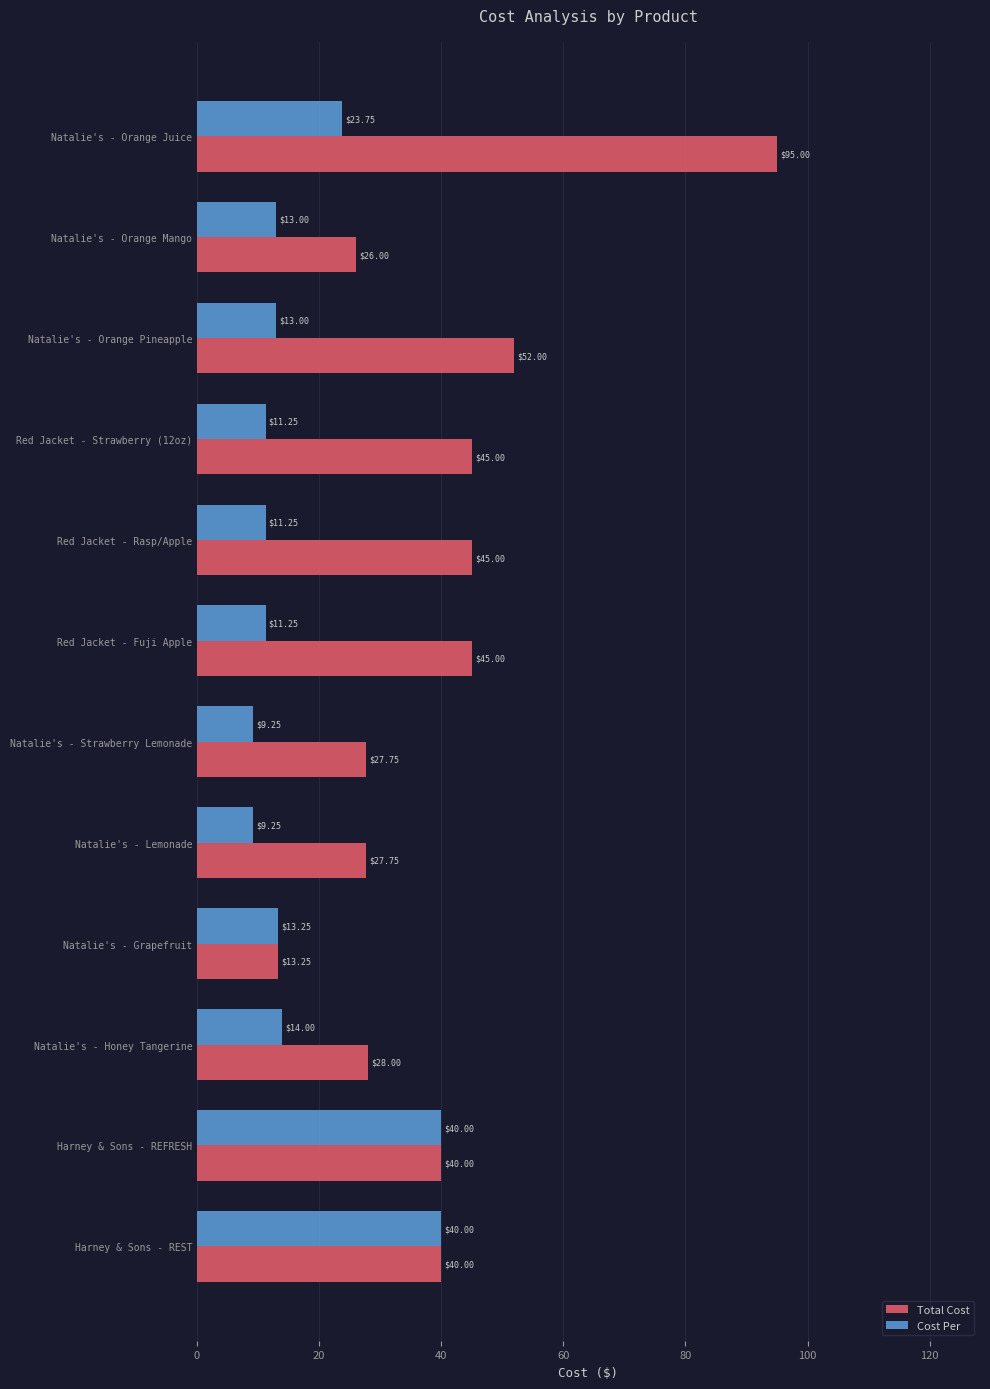

What is the sum of all Total Cost values?

484.8